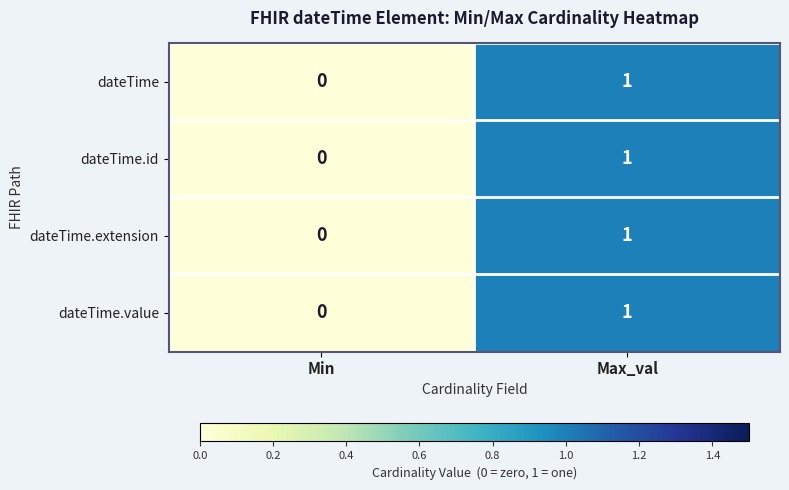

Count the number of data series in this chart.

4